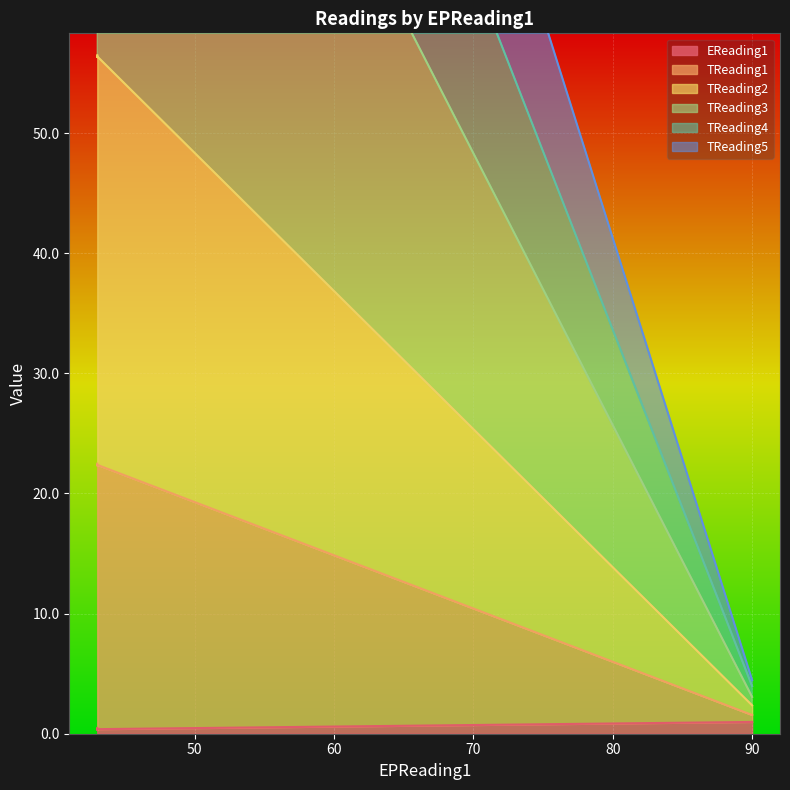

True or false: TReading4 and EReading1 intersect in this chart.

False